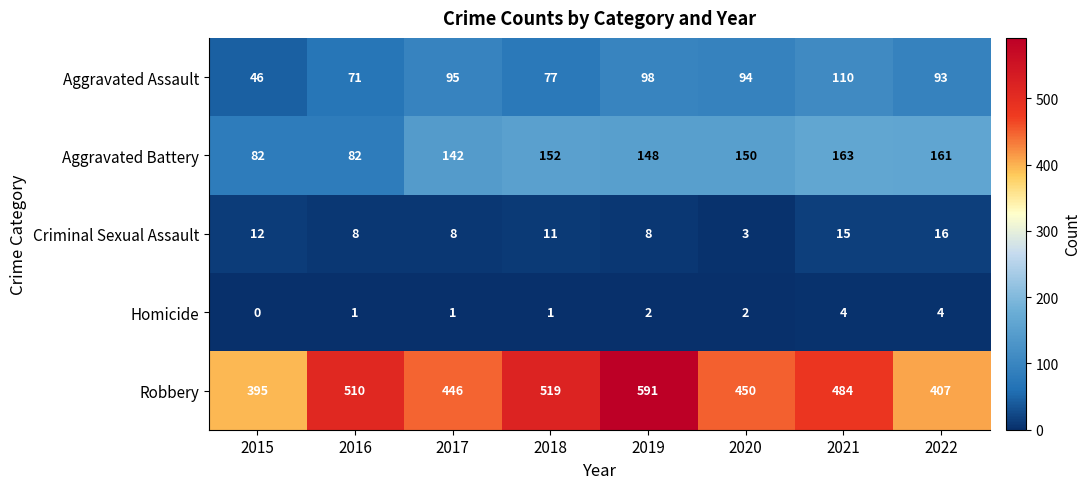

Count the number of data series in this chart.

5